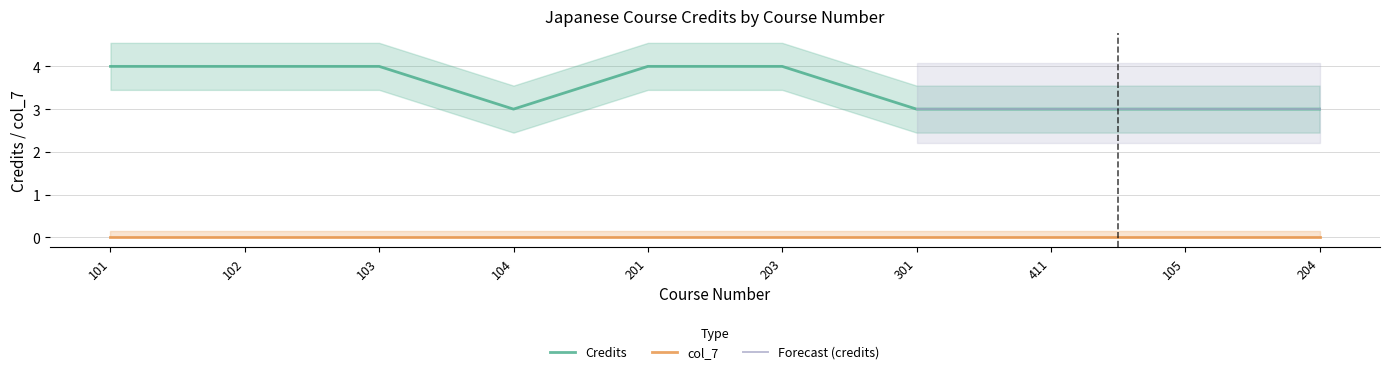

Is this an area chart (filled region under the line)?

No